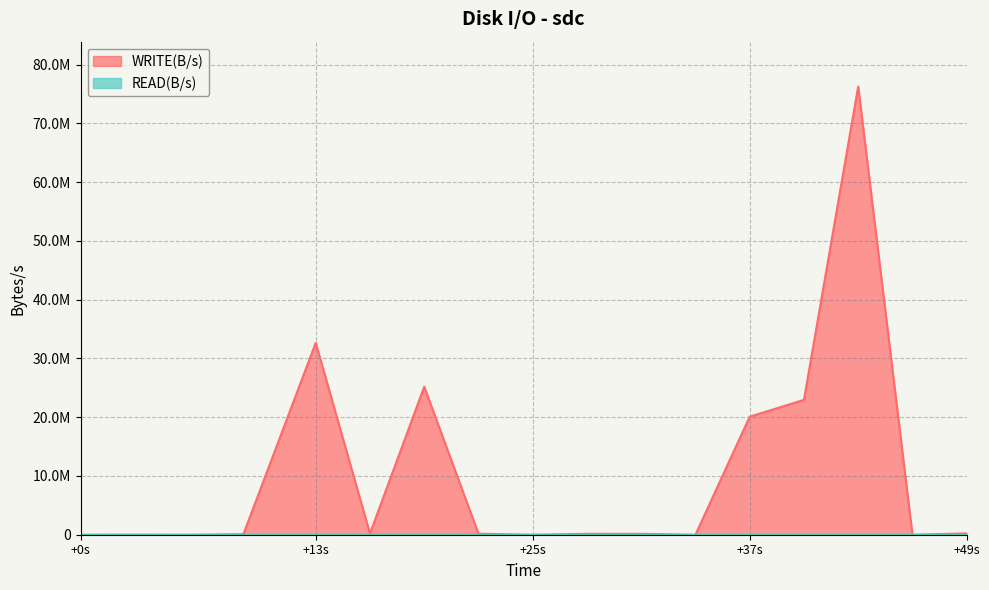

Does the chart display data point markers on the line(s)?

No